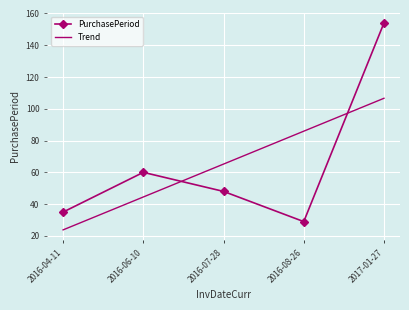

True or false: PurchasePeriod and Trend intersect in this chart.

True